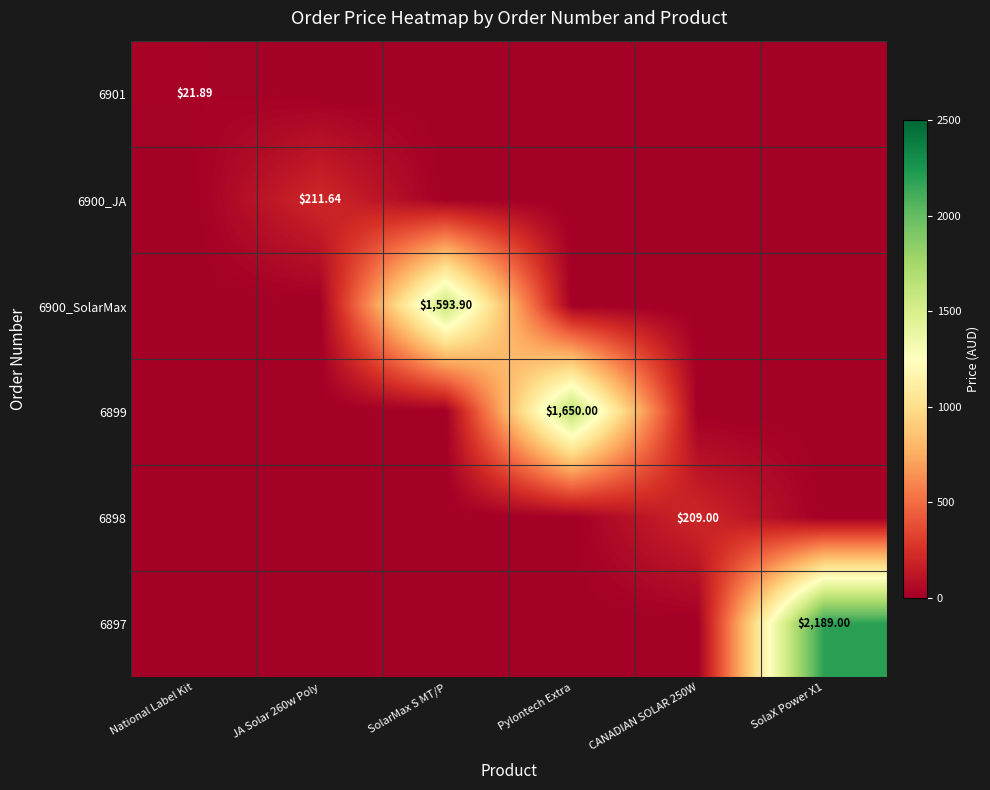

Which series changed the most between National Label Kit and SolaX Power X1?

6897